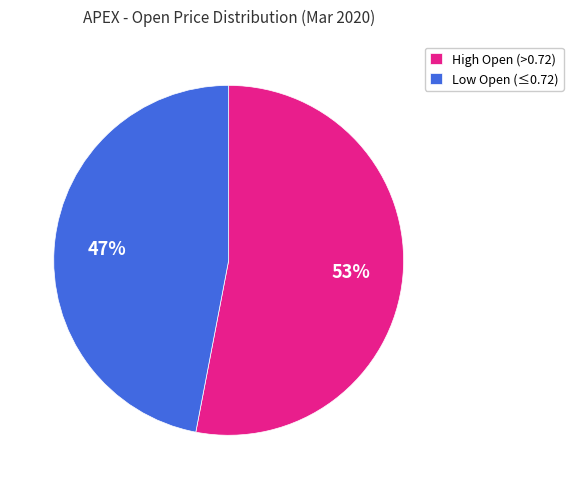

The High Open (>0.72) slice represents 53% of the pie. True or false?

True